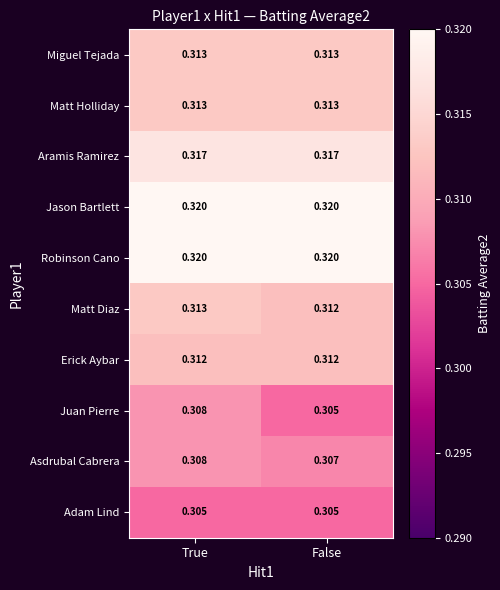

Which series has the largest range (max minus min)?

Juan Pierre